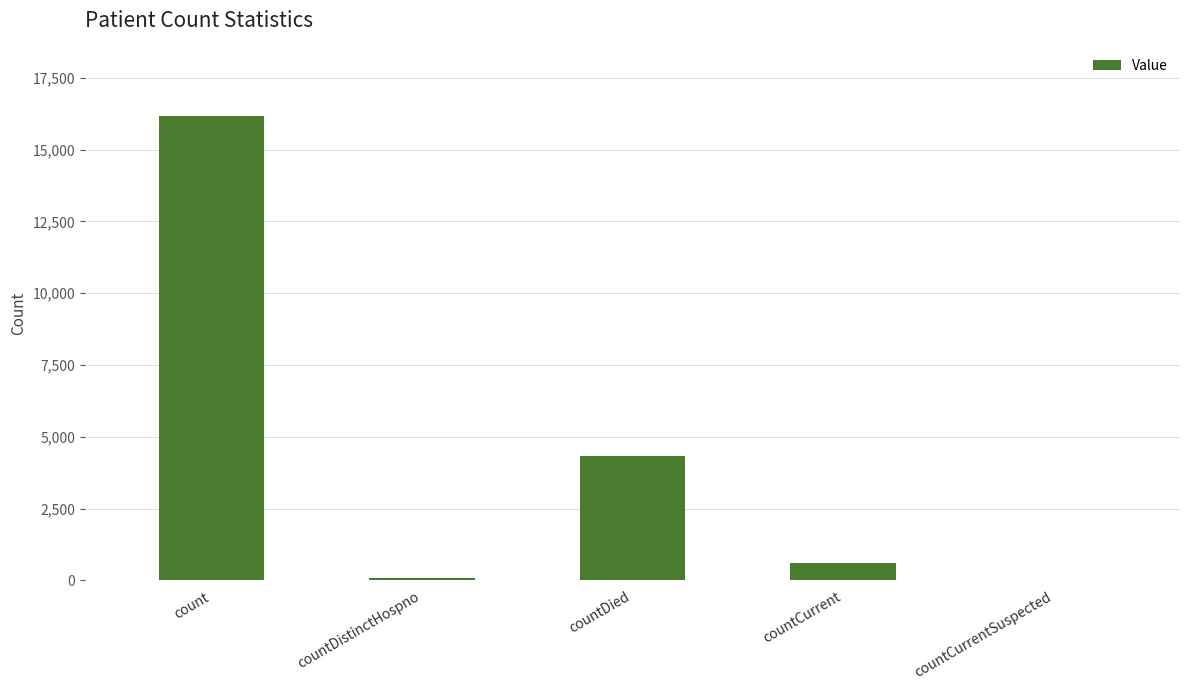

What is the sum of all values?

21183